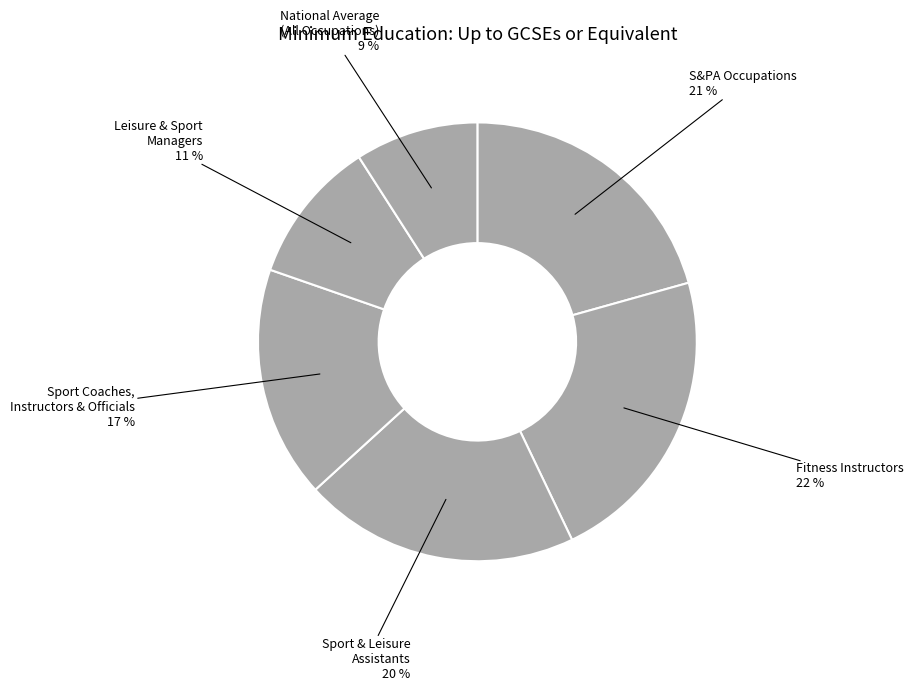

How many segments does this pie chart have?

6